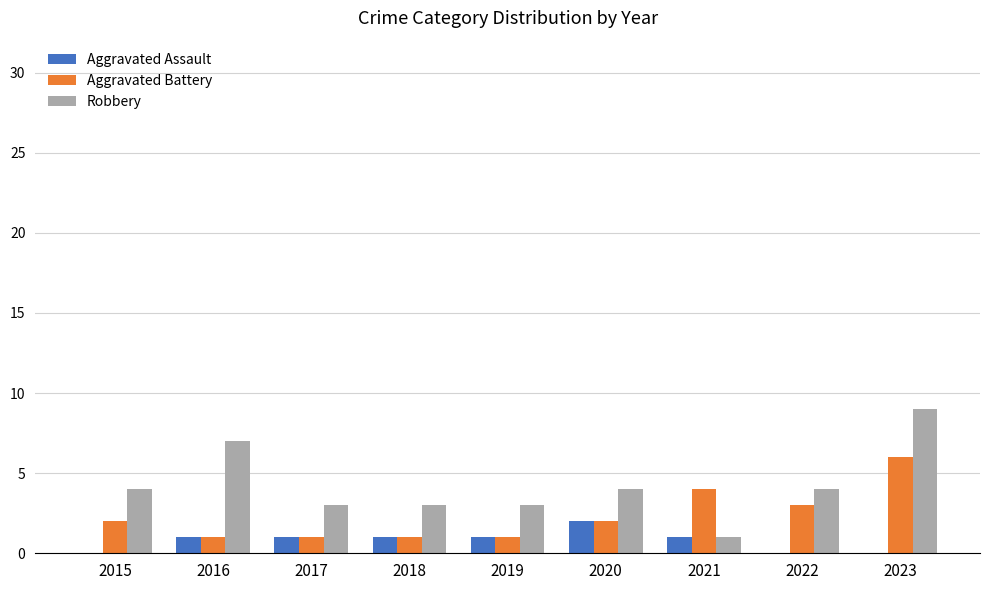

Between 2019 and 2023, which series saw the biggest shift?

Robbery